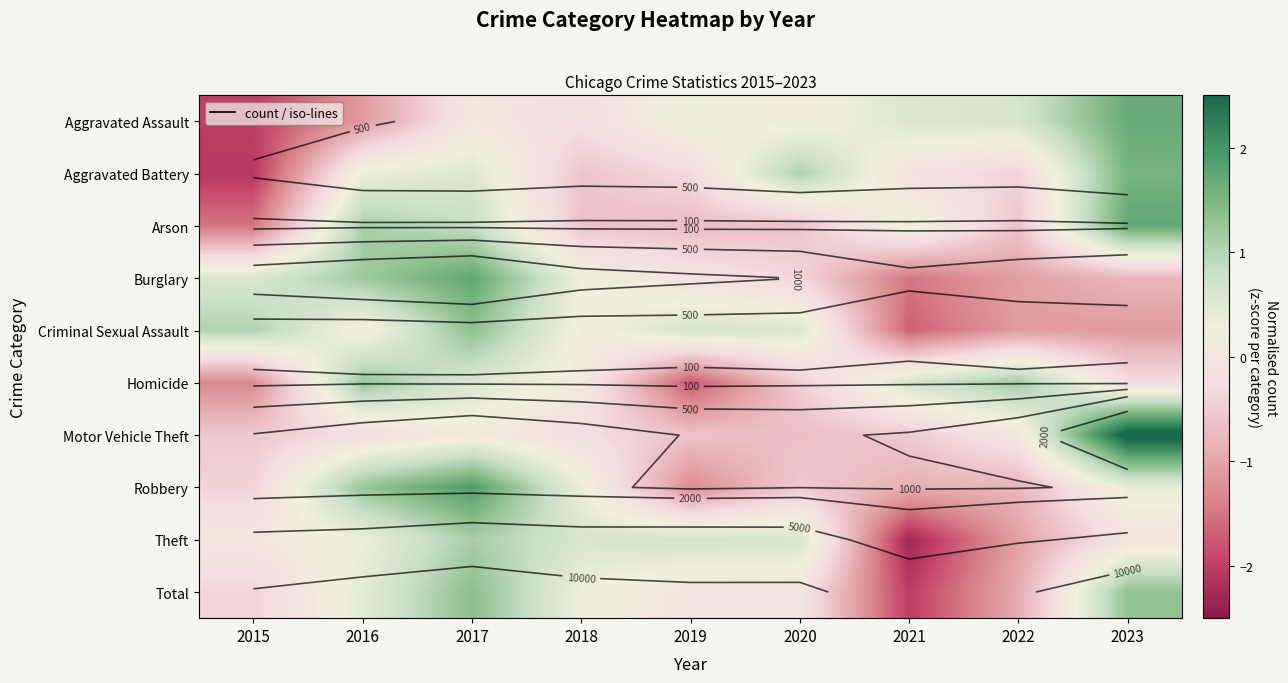

At how many categories does at least one series exceed 0?

9